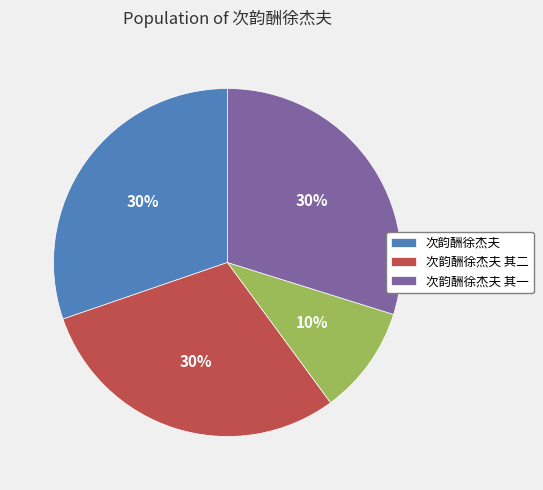

To the nearest percent, what is the difference between the largest and smallest slice percentages?

20%